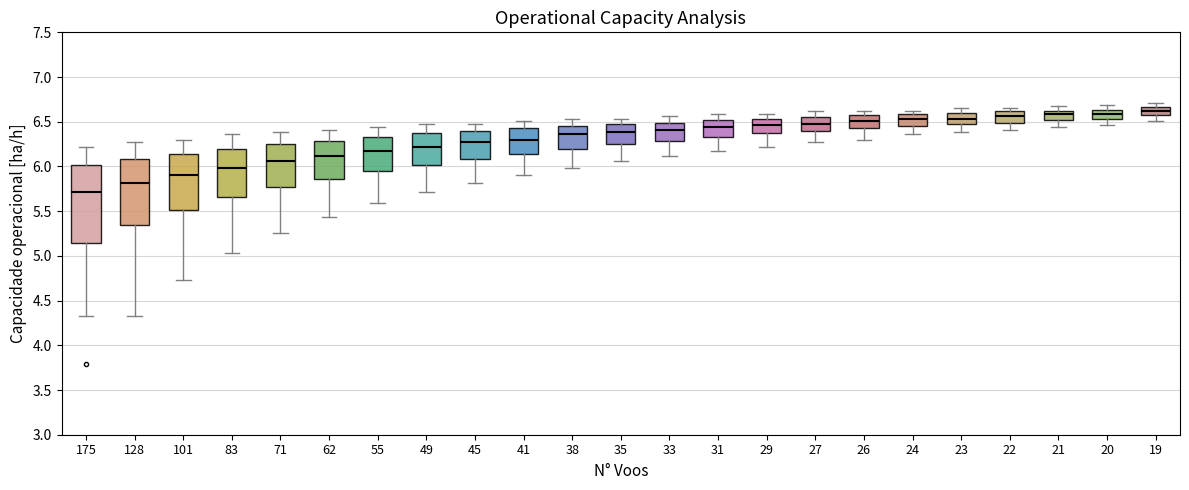

Where does the lower whisker of the box at x = 19 end on the y-axis? The values are not printed on the chart, so give them approximately, as read against the axis.

6.50